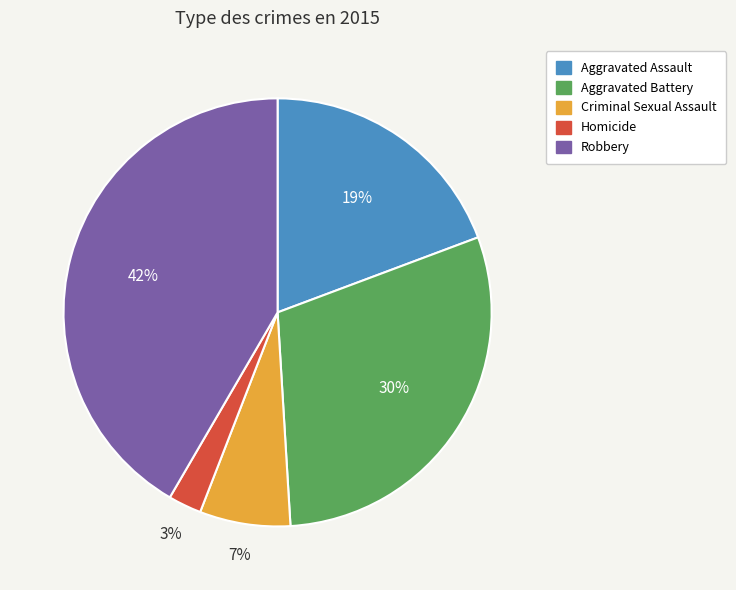

To the nearest percent, what is the difference between the largest and smallest slice percentages?

39%